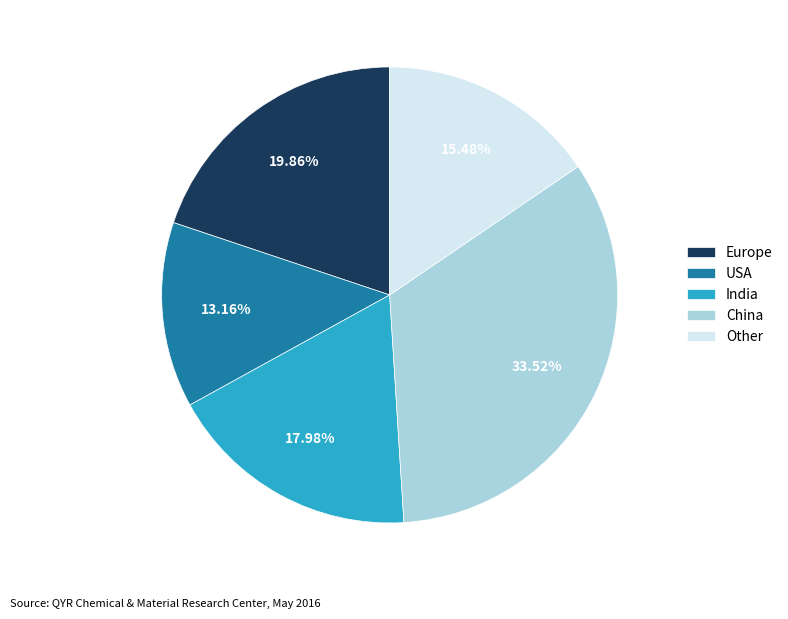

Count the number of slices in the pie.

5